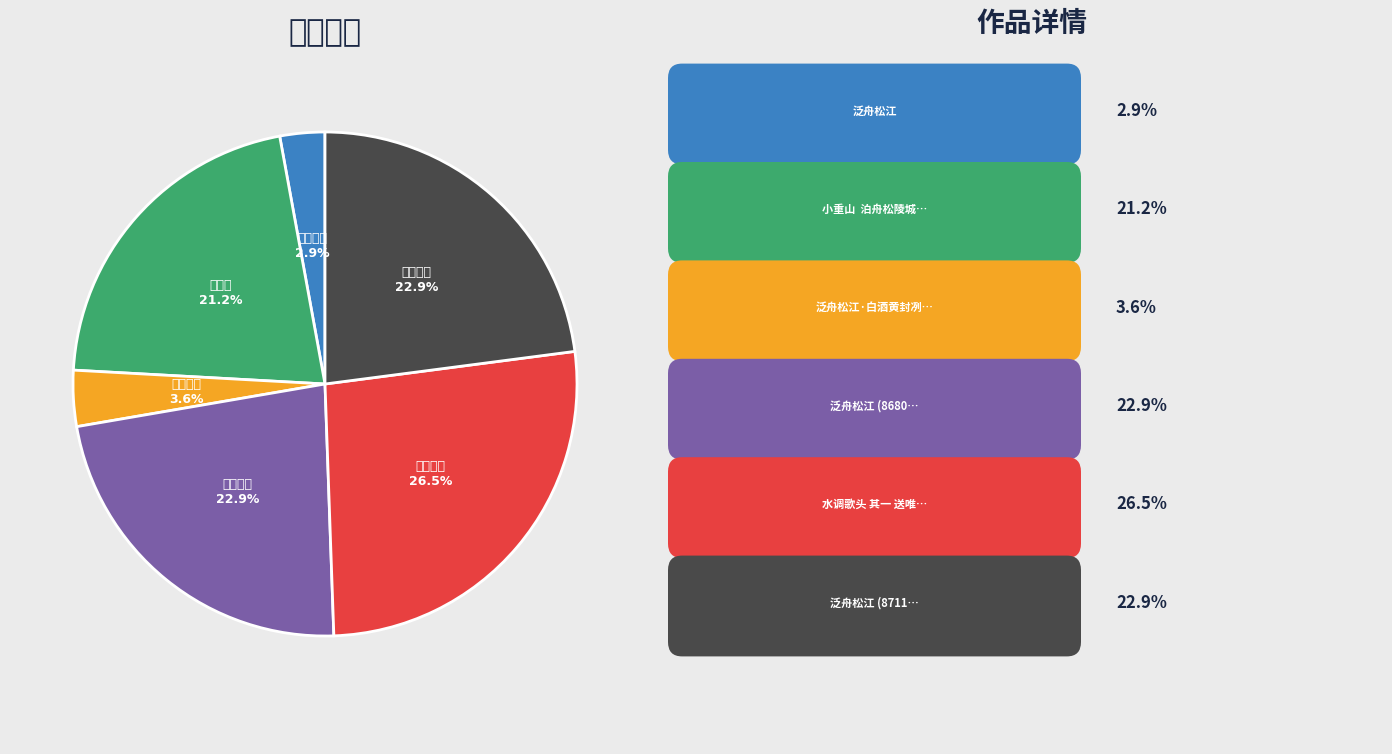

Is there a majority slice in this chart?

No